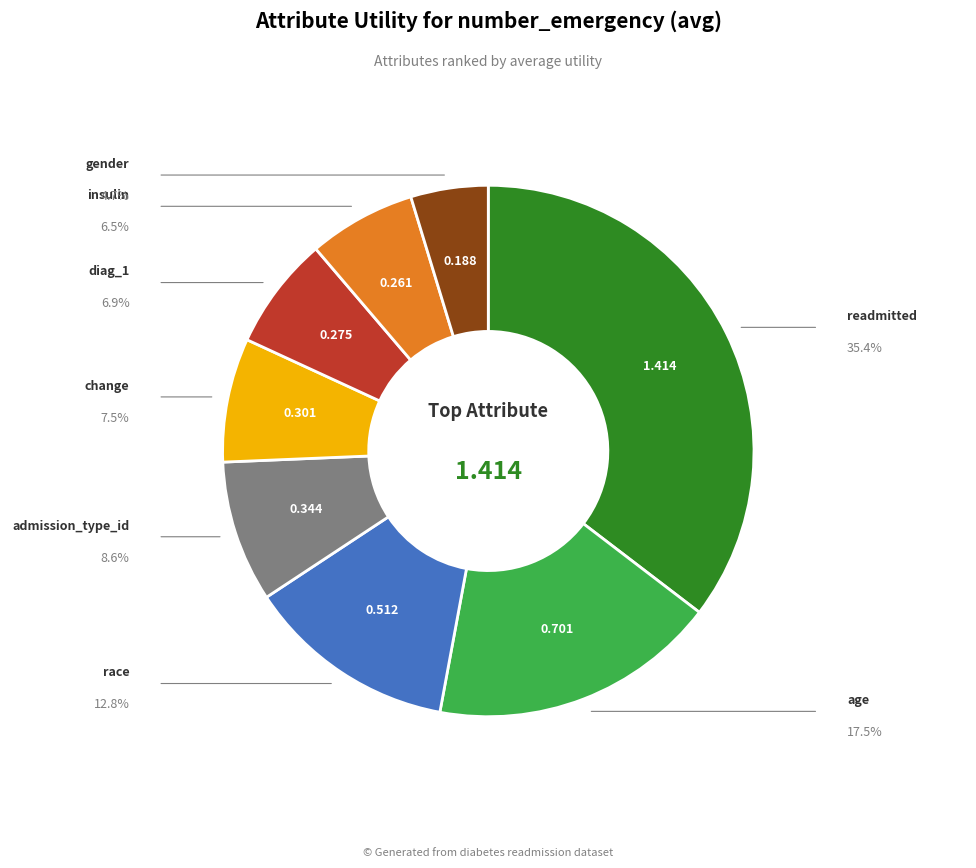

Does any single category account for the majority?

No